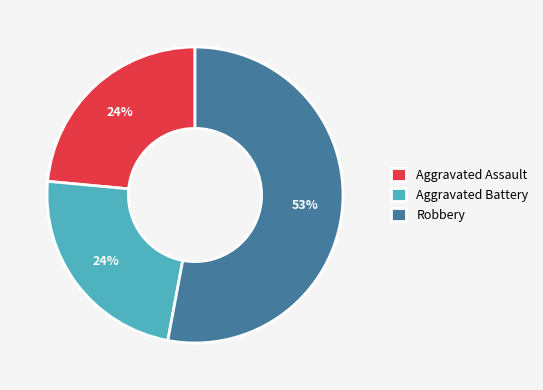

Does Aggravated Assault account for over 50% of the chart?

No